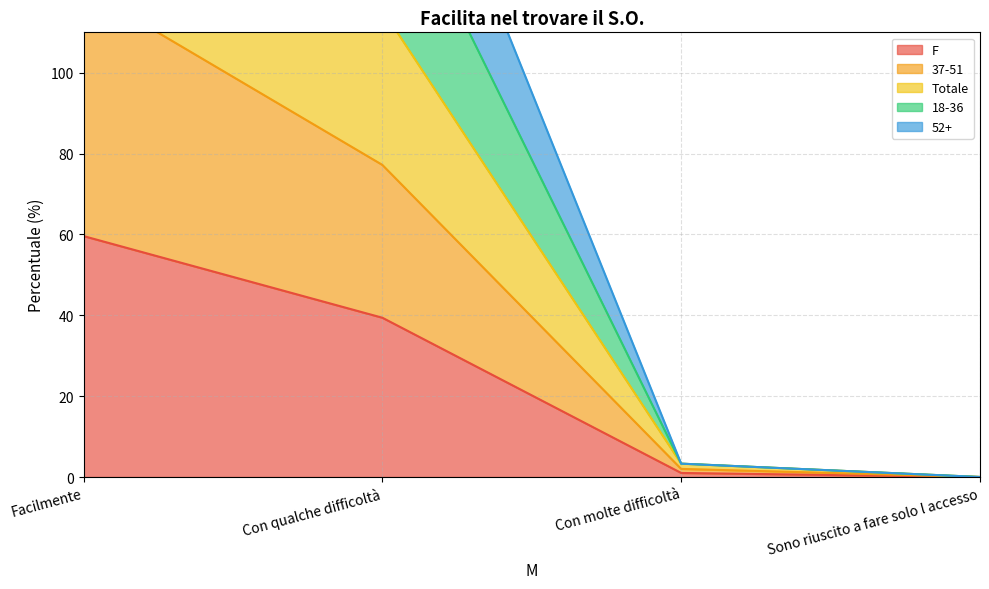

Reading left to right, extract all data points from this chart.

F: 59.6	39.4	1.0	0.0
37-51: 309.7	187.0	3.3	0.0
Totale: 181.1	115.6	3.3	0.0
18-36: 243.0	153.7	3.3	0.0
52+: 120.8	77.2	2.0	0.0